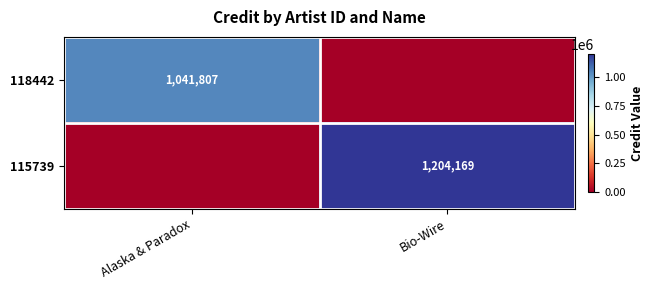

Is it true that 115739 equals 1204169 at Bio-Wire?

True